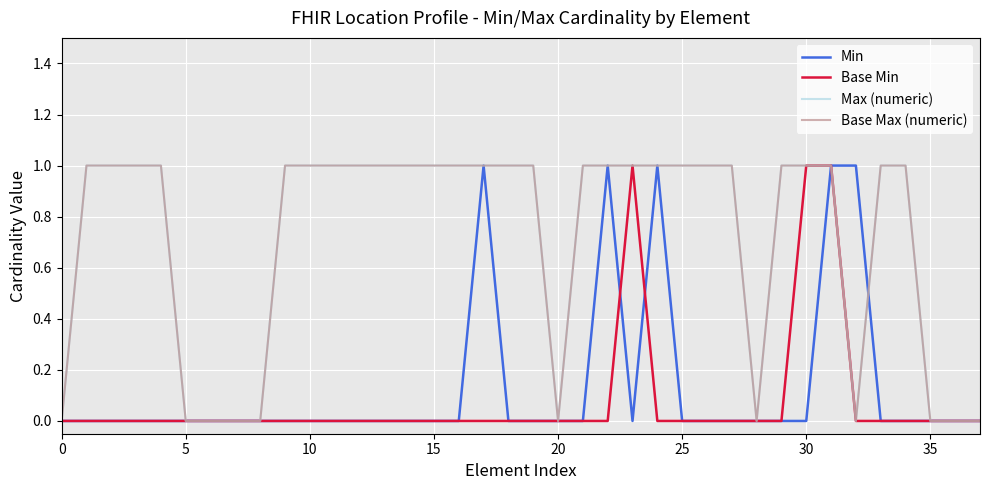

List the series in order of their peak value, lowest first.

Min, Base Min, Max (numeric), Base Max (numeric)